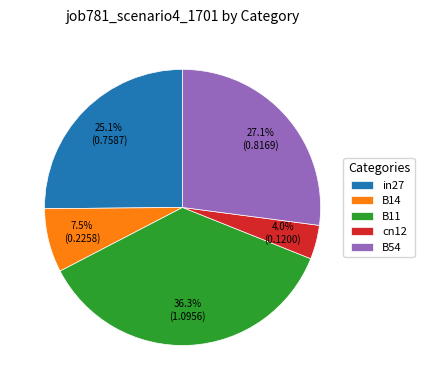

The B11 slice represents 36% of the pie. True or false?

True